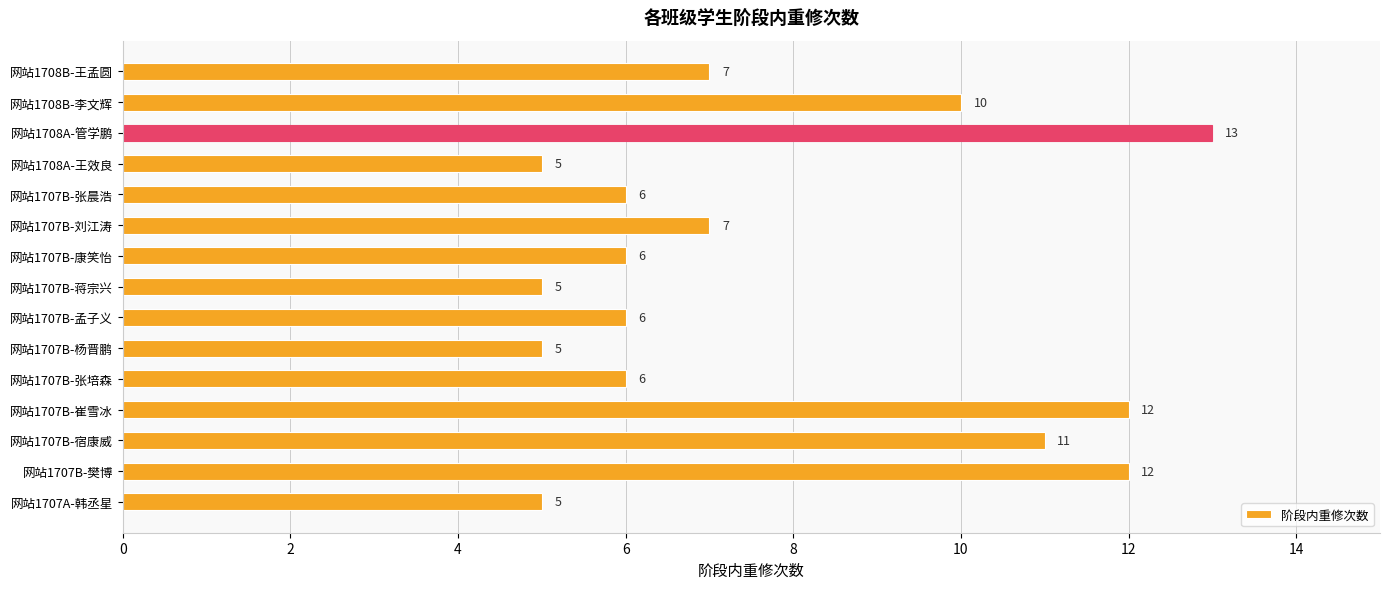

True or false: the data shows 2 at 网站1707B-张晨浩.

False